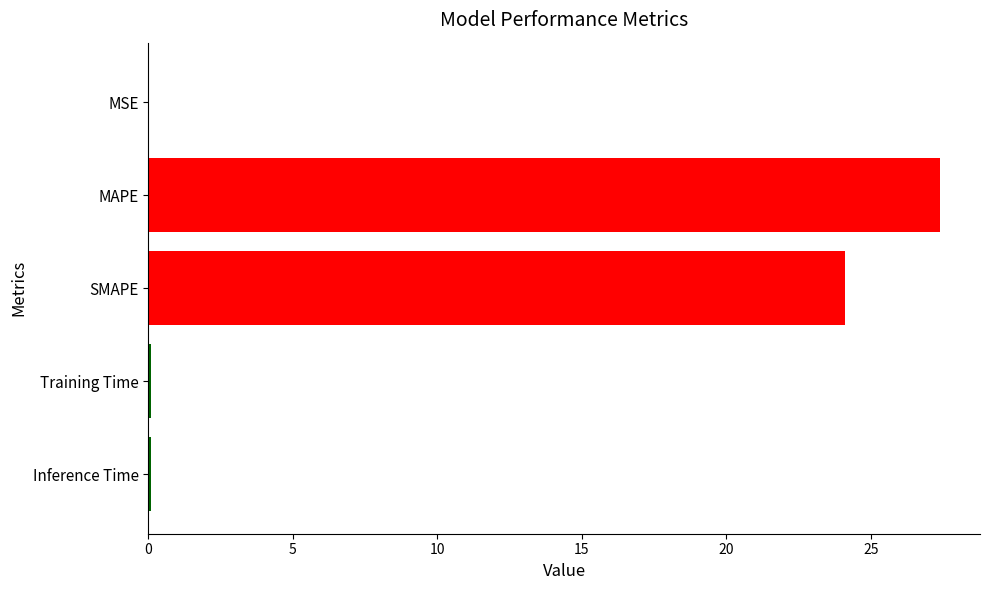

Are the bars horizontal?

Yes